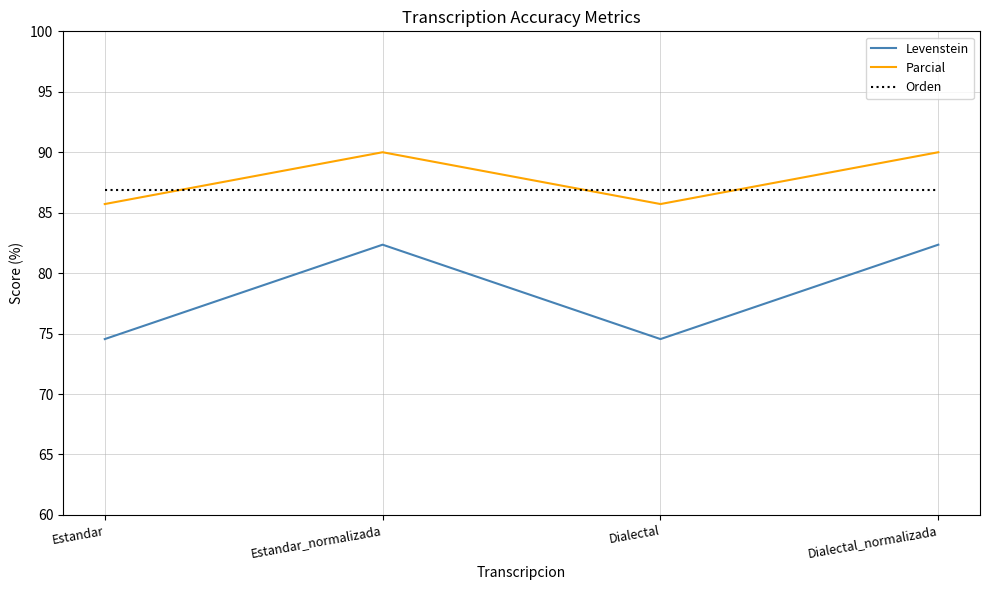

Is it true that Levenstein equals 82.4 at Estandar_normalizada?

True